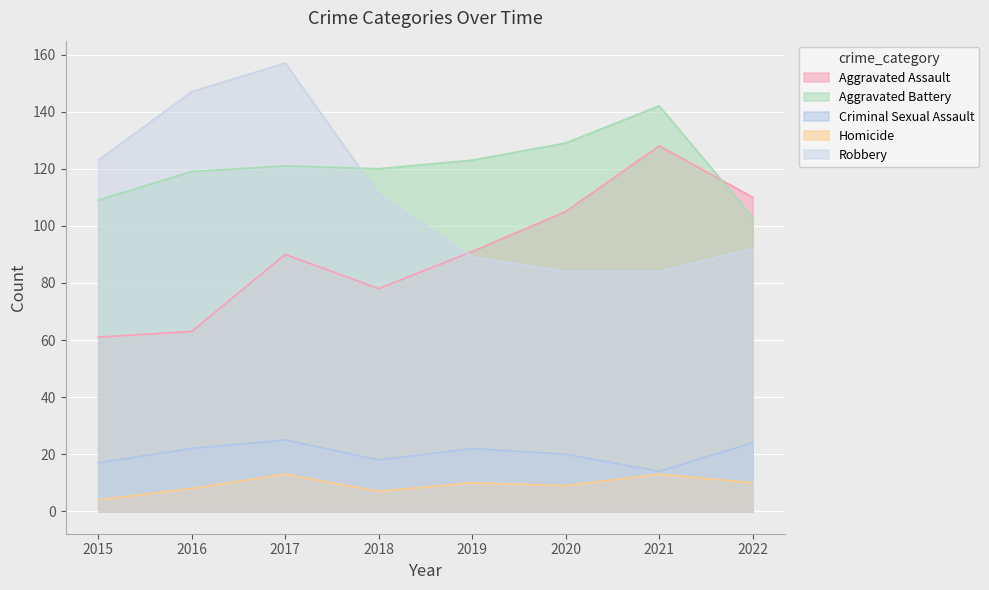

What is the value of the Criminal Sexual Assault point at the 8th from the left?

24